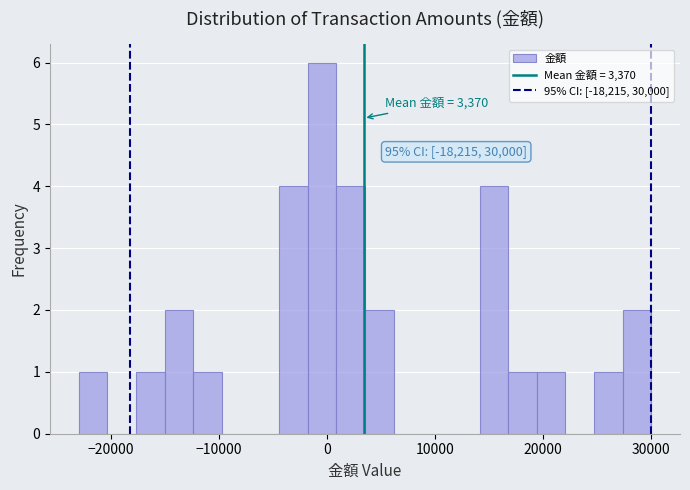

Read against the x-axis, roughly where is the centre of the tallest bar?

0